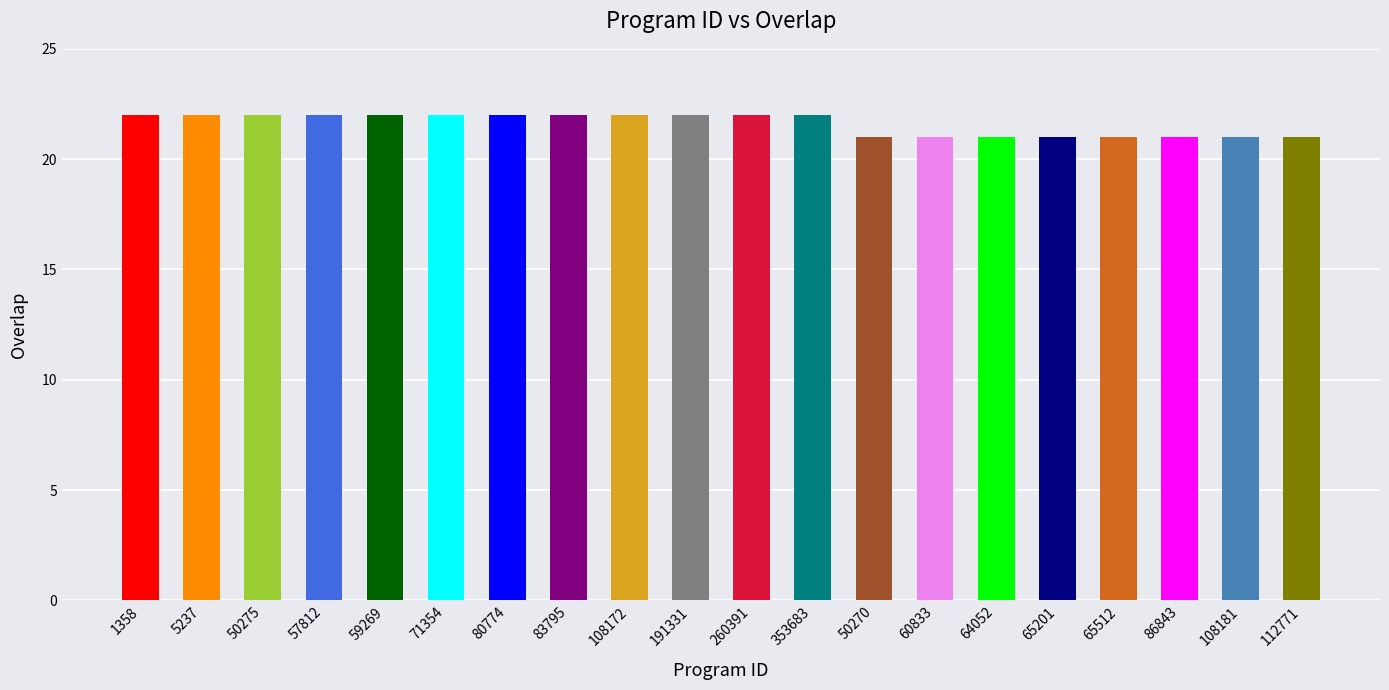

What is the ratio of the value at 50270 to the value at 50275?

1.0